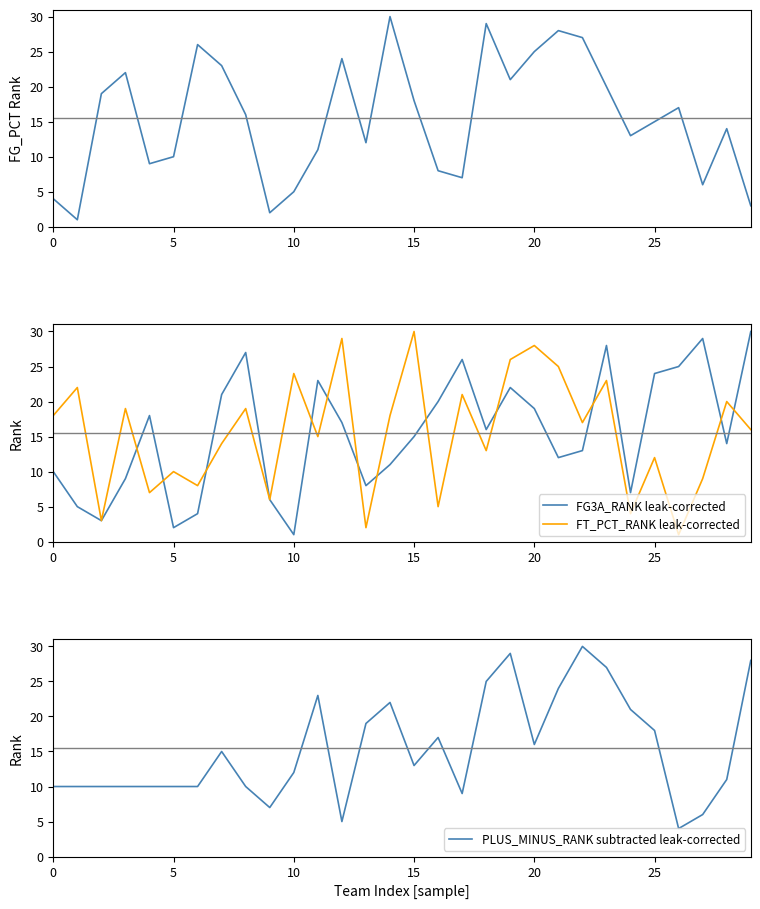

The FG3A_RANK leak-corrected series shows 3 at 5. True or false?

False